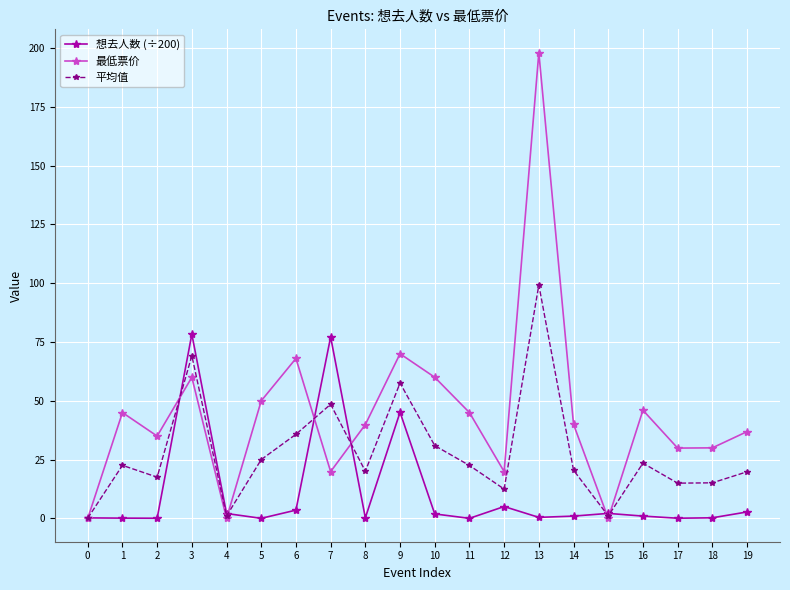

At 11, list the series in order from smallest to largest.

想去人数 (÷200), 平均值, 最低票价